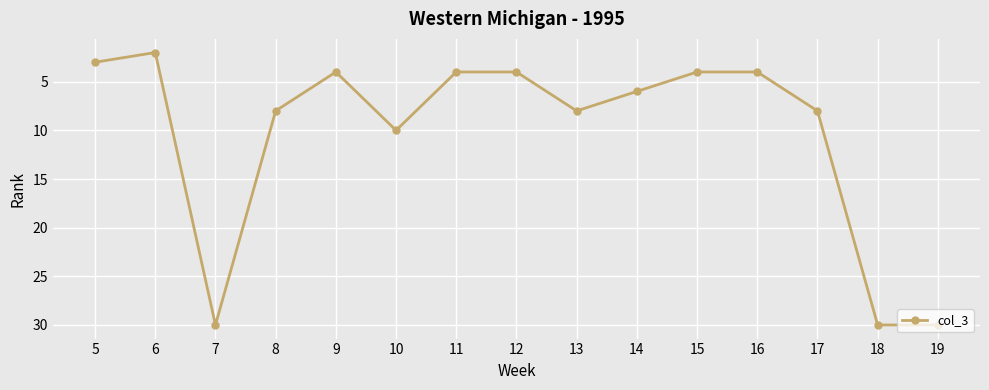

What is the difference between the values at 19 and 8?

22